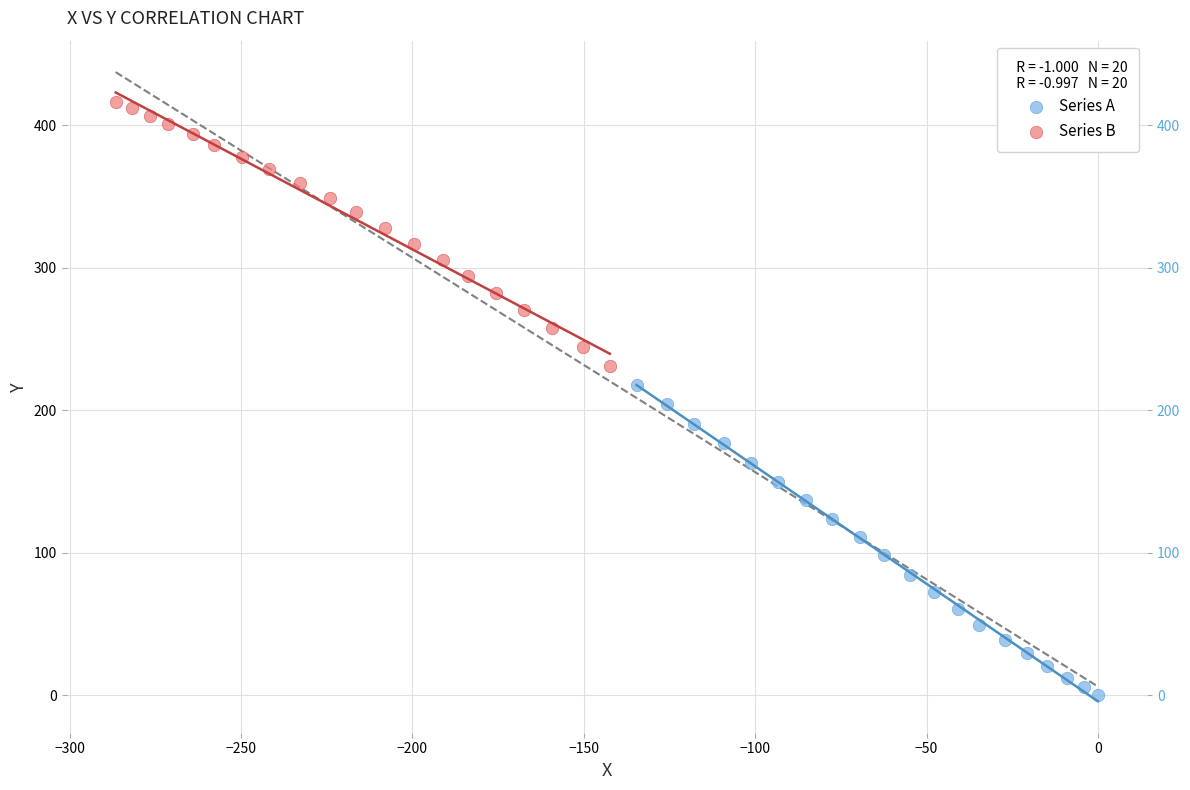

Which series contains the highest Y value?

Series B